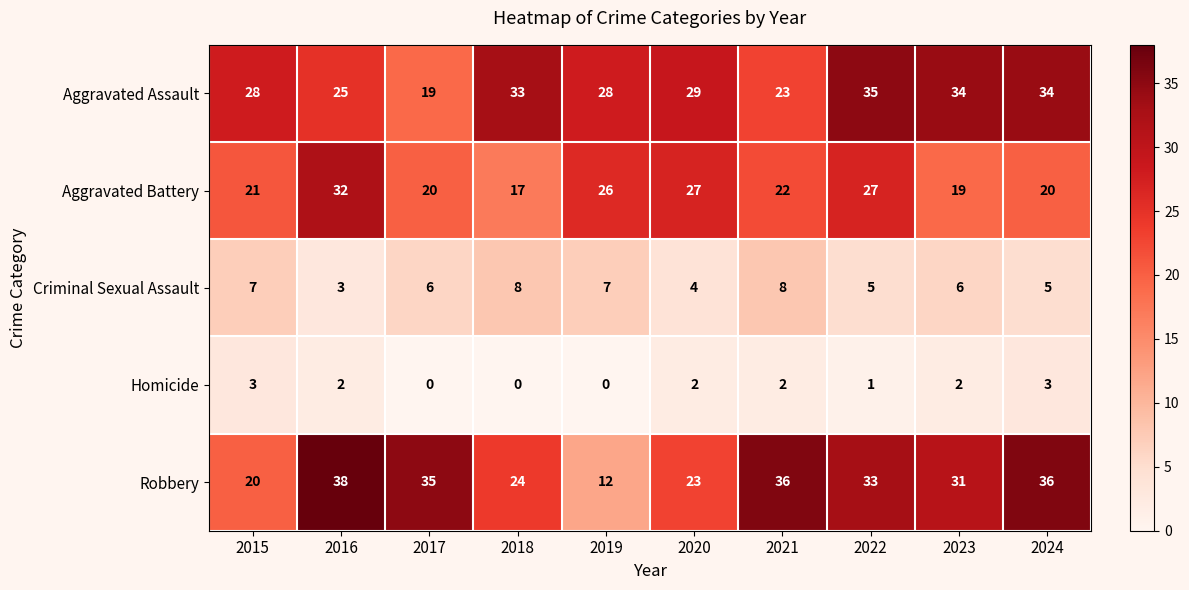

At how many categories does at least one series exceed 15?

10